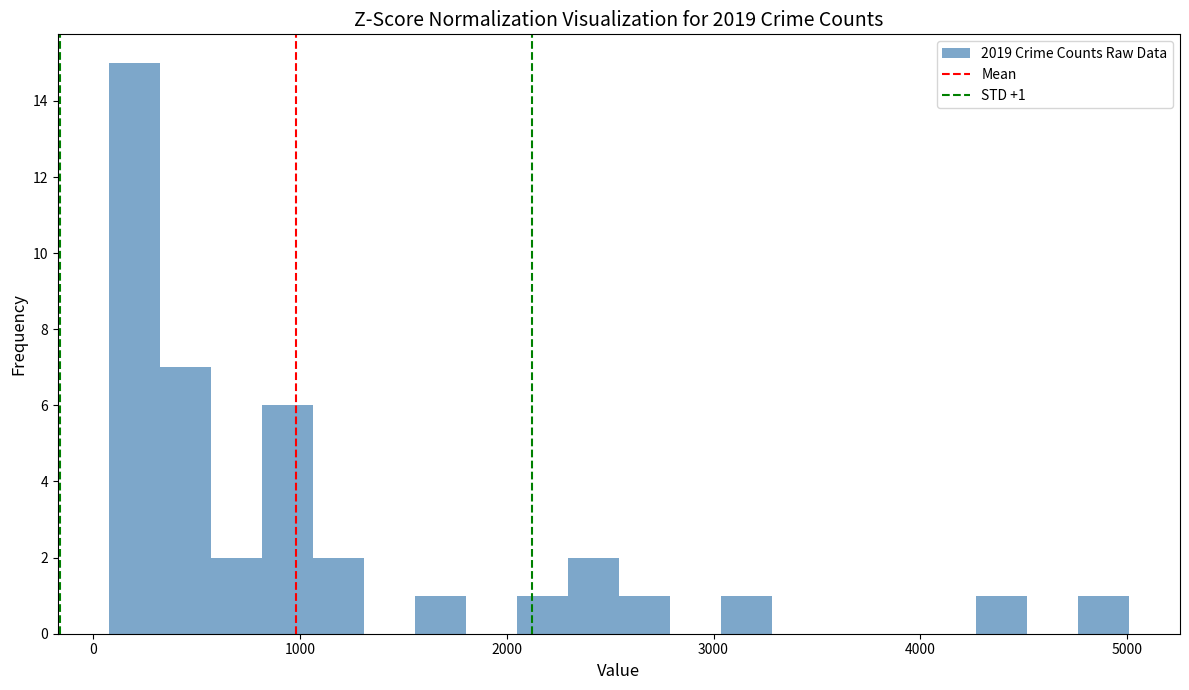

Around what value on the x-axis is the tallest bar? Give the approximate position of its centre, as read against the axis.

200